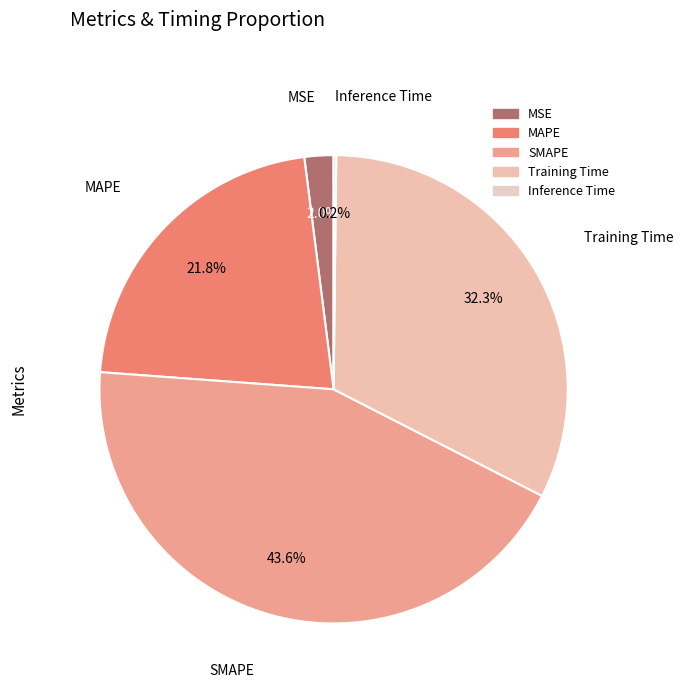

How much of the chart is everything except SMAPE?

56.4%